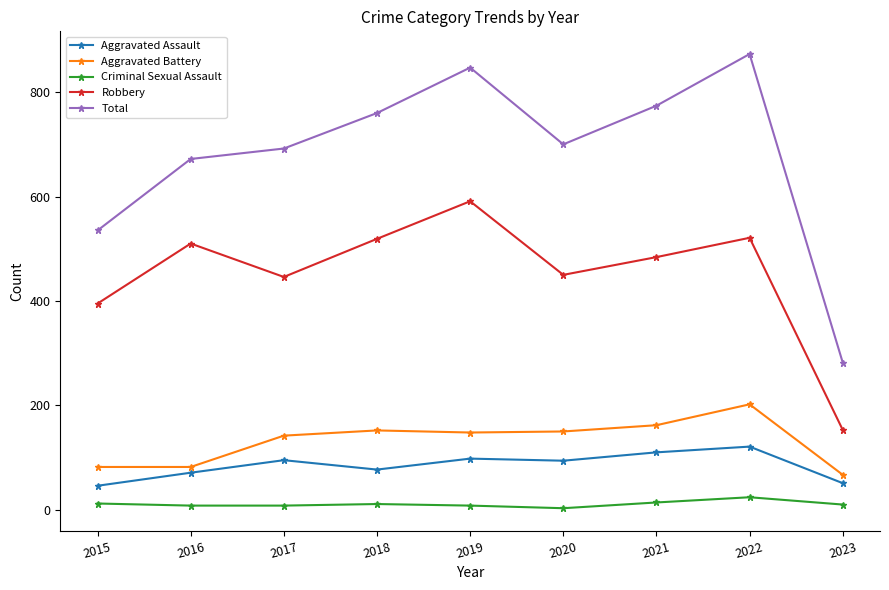

Is the value of Robbery at 2019 greater than the value of Aggravated Battery at 2018?

Yes